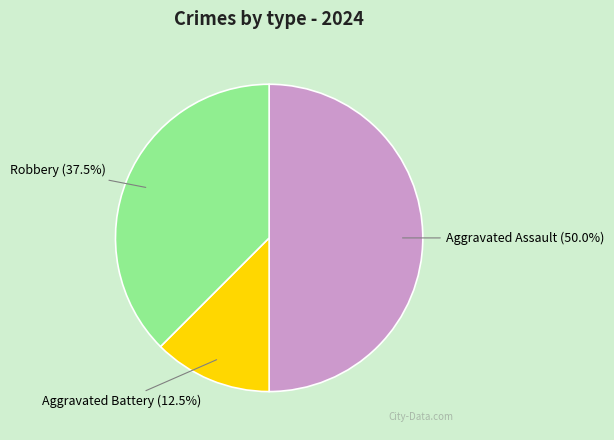

What percentage is NOT represented by Aggravated Assault?

50.0%